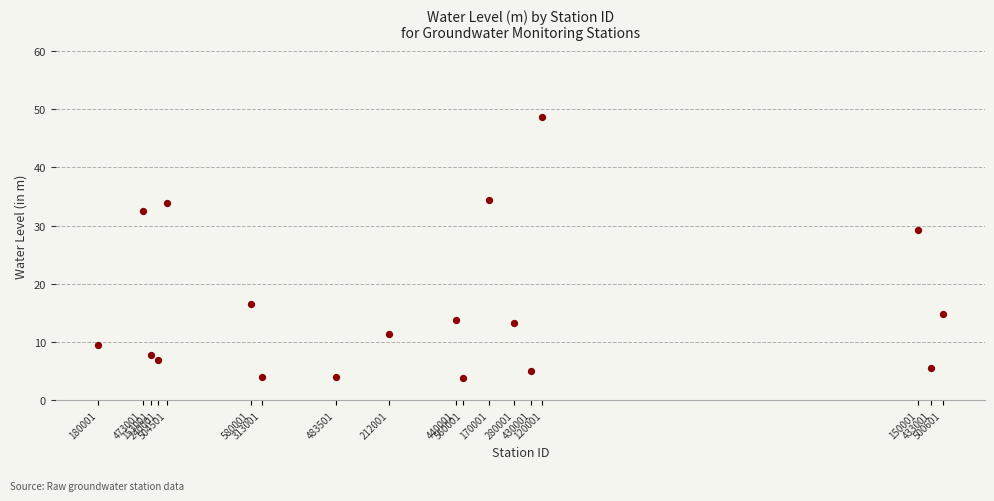

What Y value in the scatter plot is closest to 26?

29.2